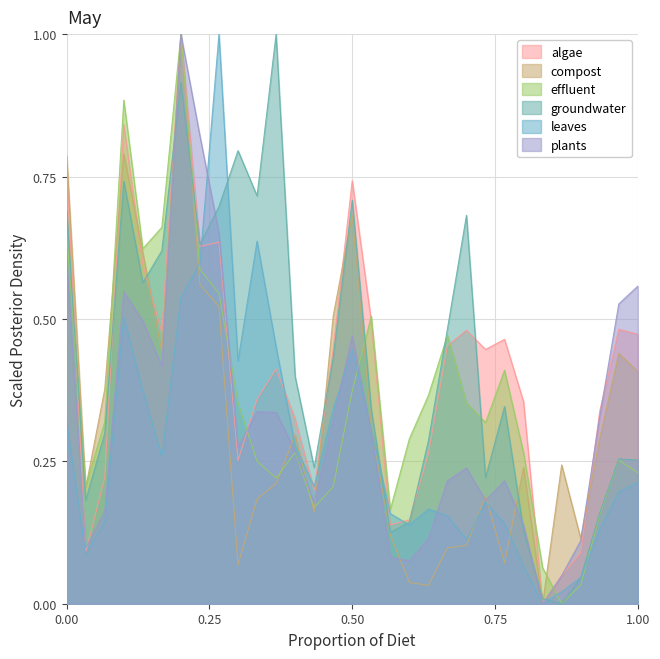

What is the highest value of the plants series?

1.0